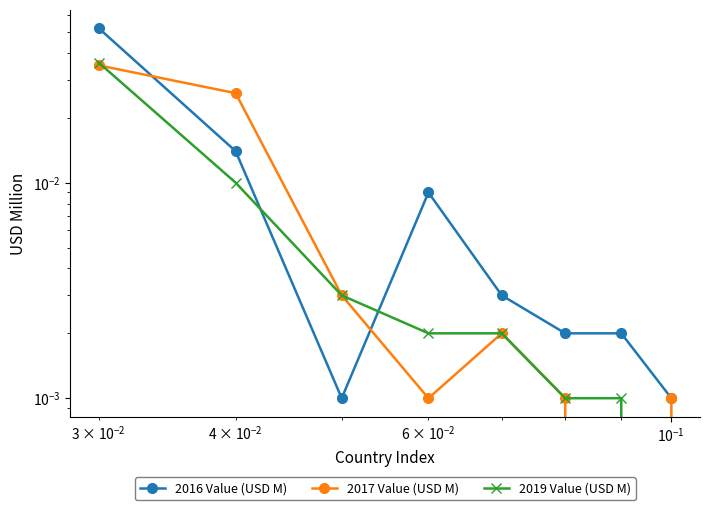

How many intersections are there between 2016 Value (USD M) and 2017 Value (USD M)?

2